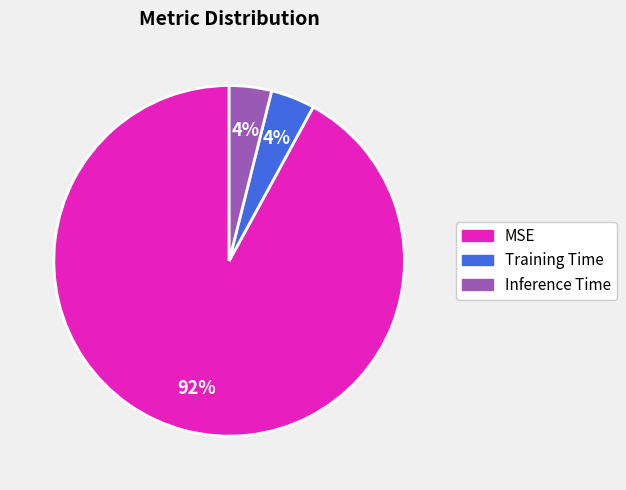

Which slice represents more than half of the pie?

MSE